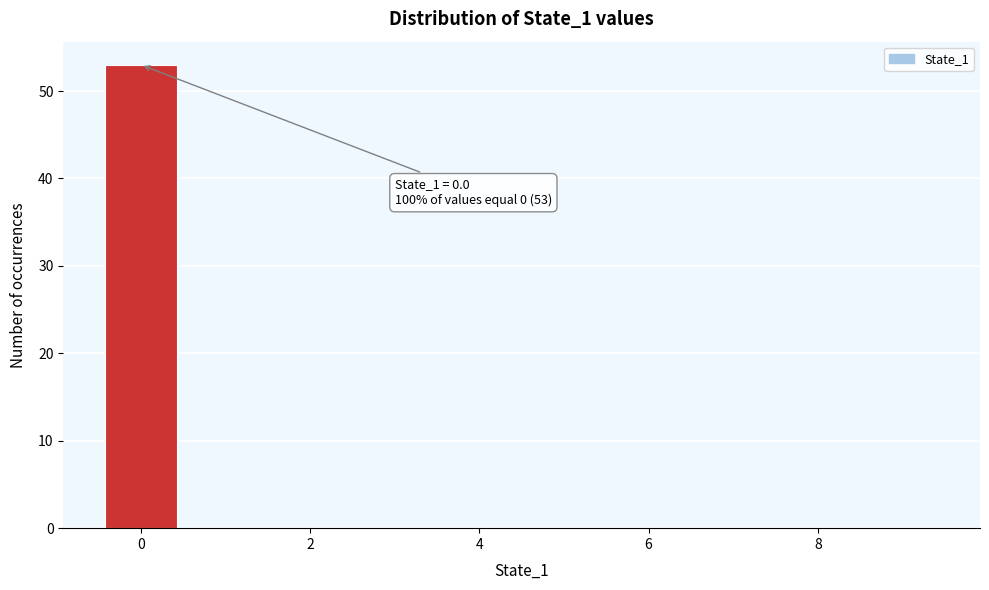

Which range on the x-axis has the tallest bar?

-0.5 to 0.5